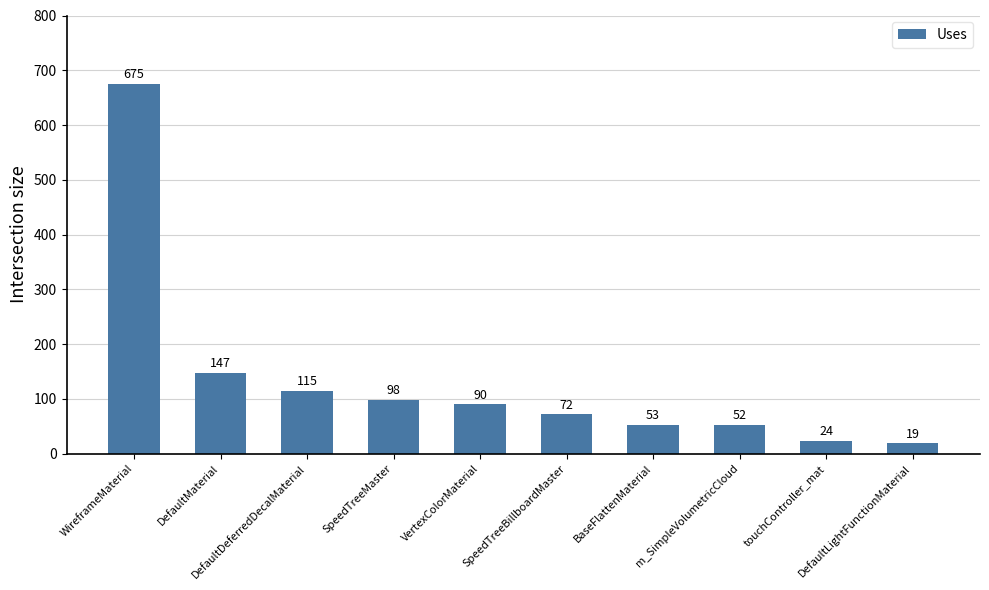

Where does the data first go above 90?

WireframeMaterial